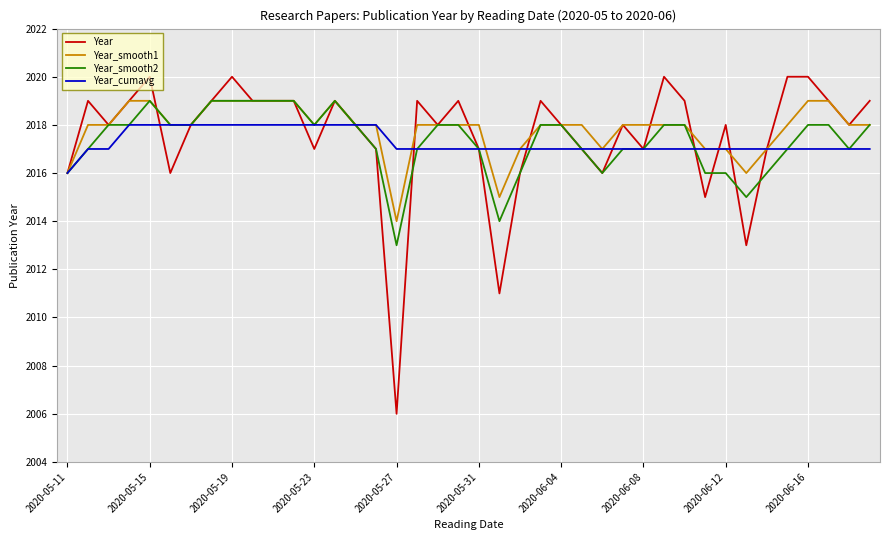

What is the highest value of the Year_smooth1 series?

2019